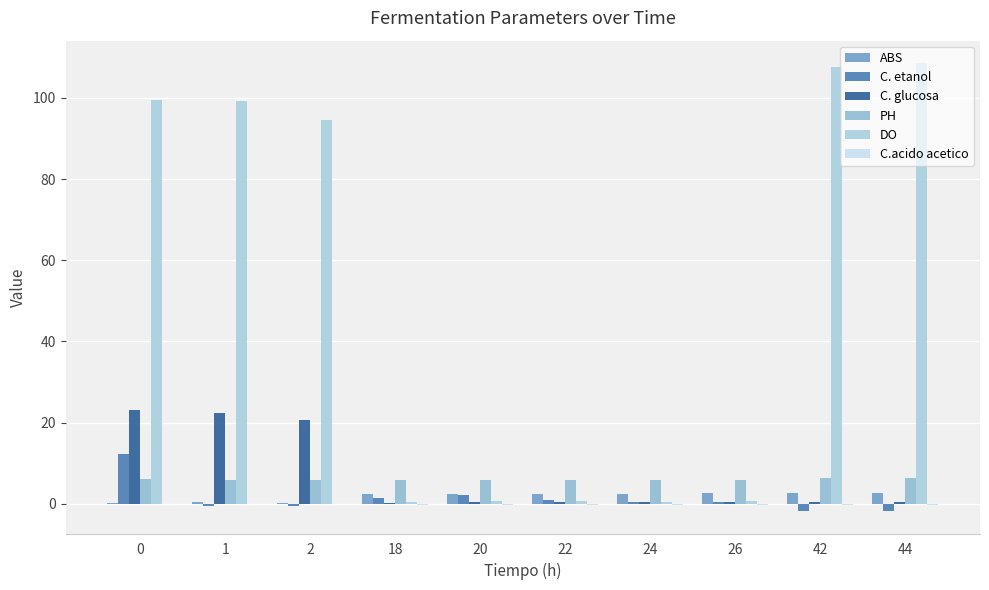

How many series are shown in this chart?

6